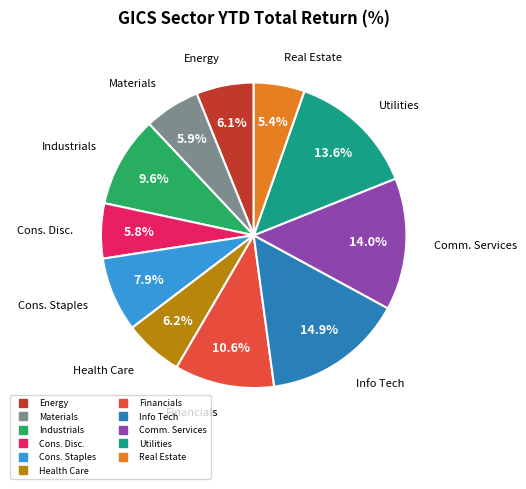

Count the number of slices in the pie.

11